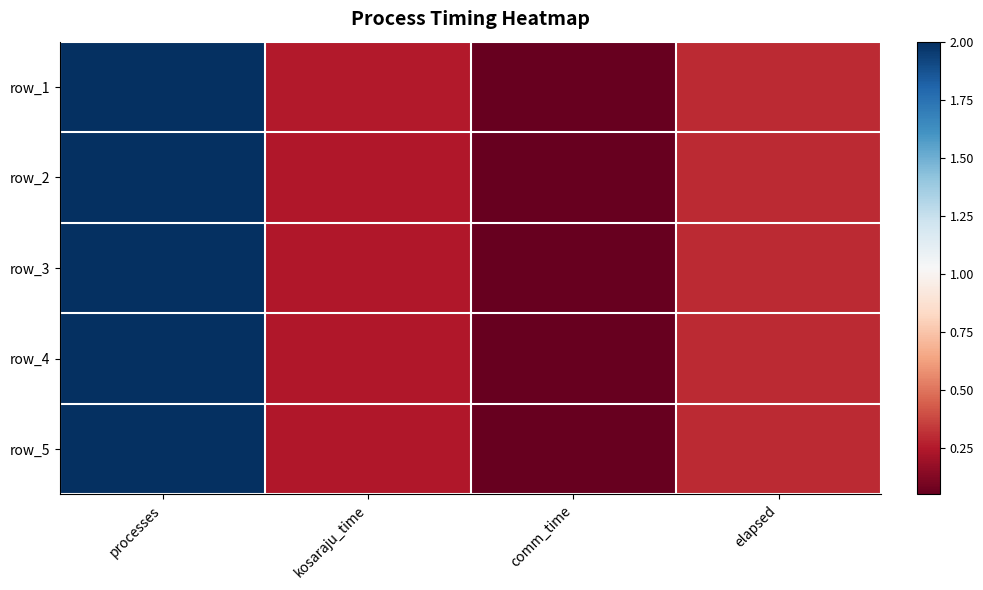

Read the row_1 value at kosaraju_time.

0.2